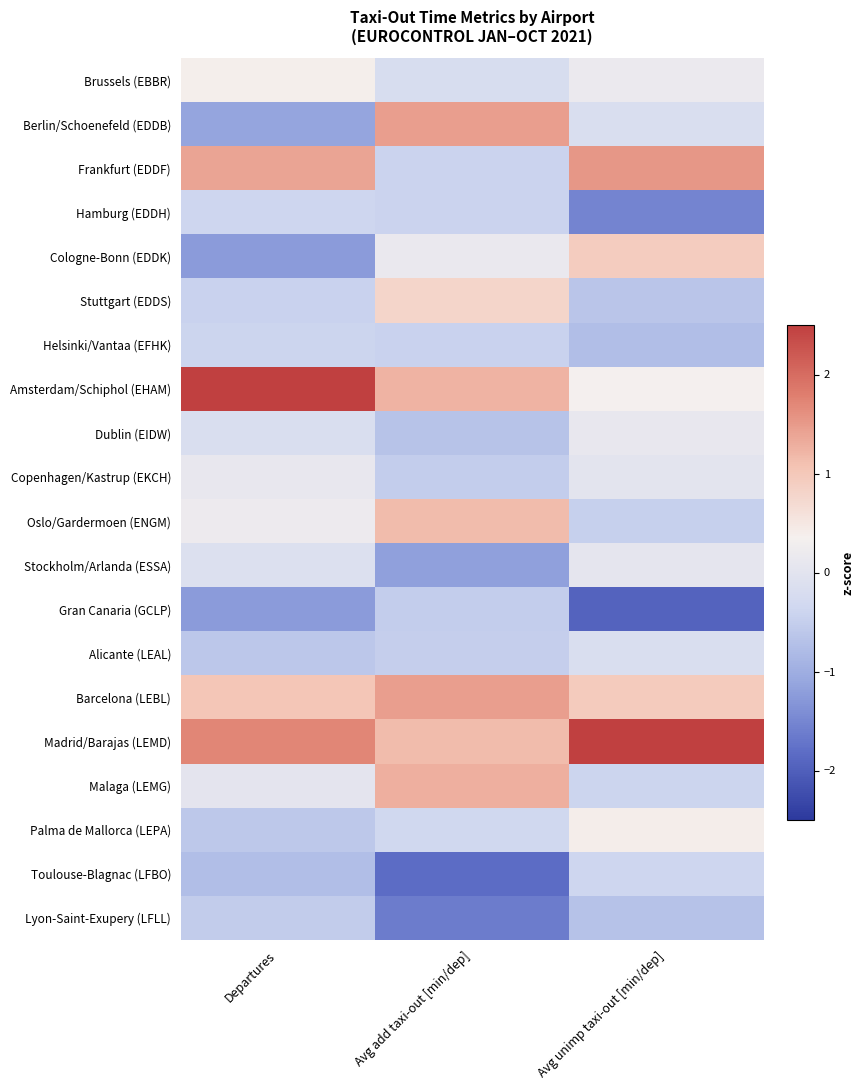

What is the difference between the highest and lowest values at Avg unimp taxi-out [min/dep]?

4.7